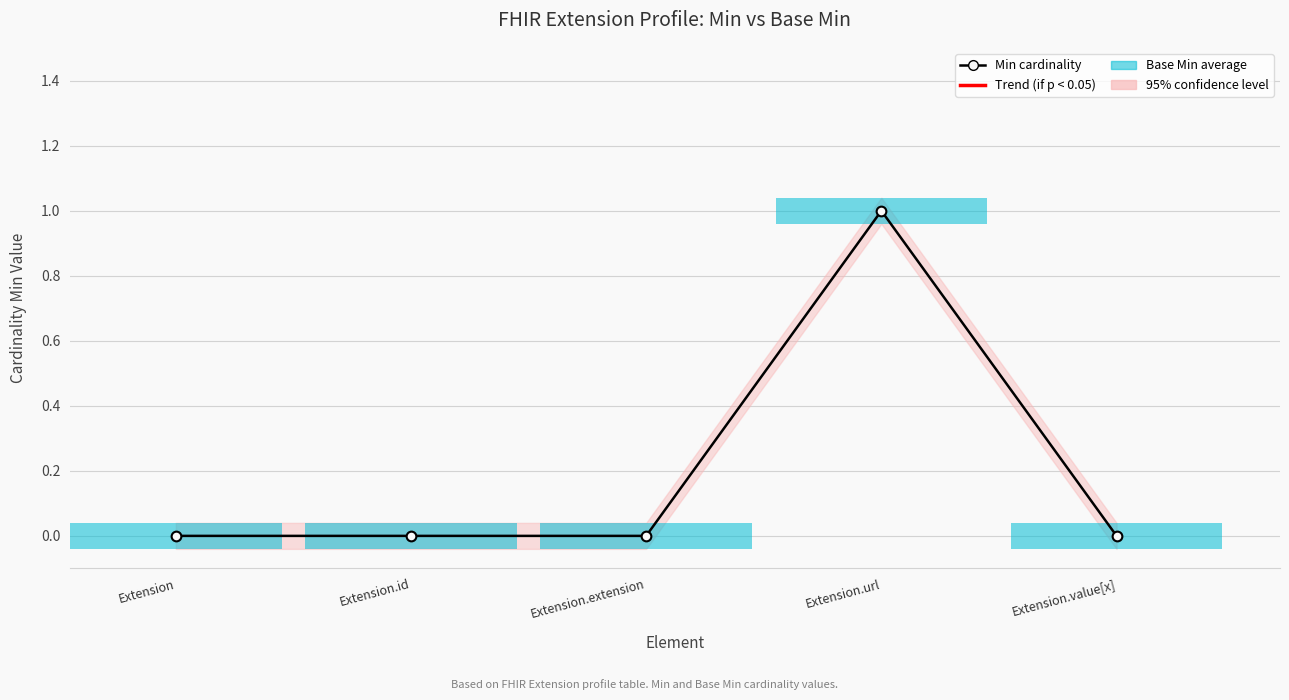

Is it true that the value at Extension.url is 2?

False